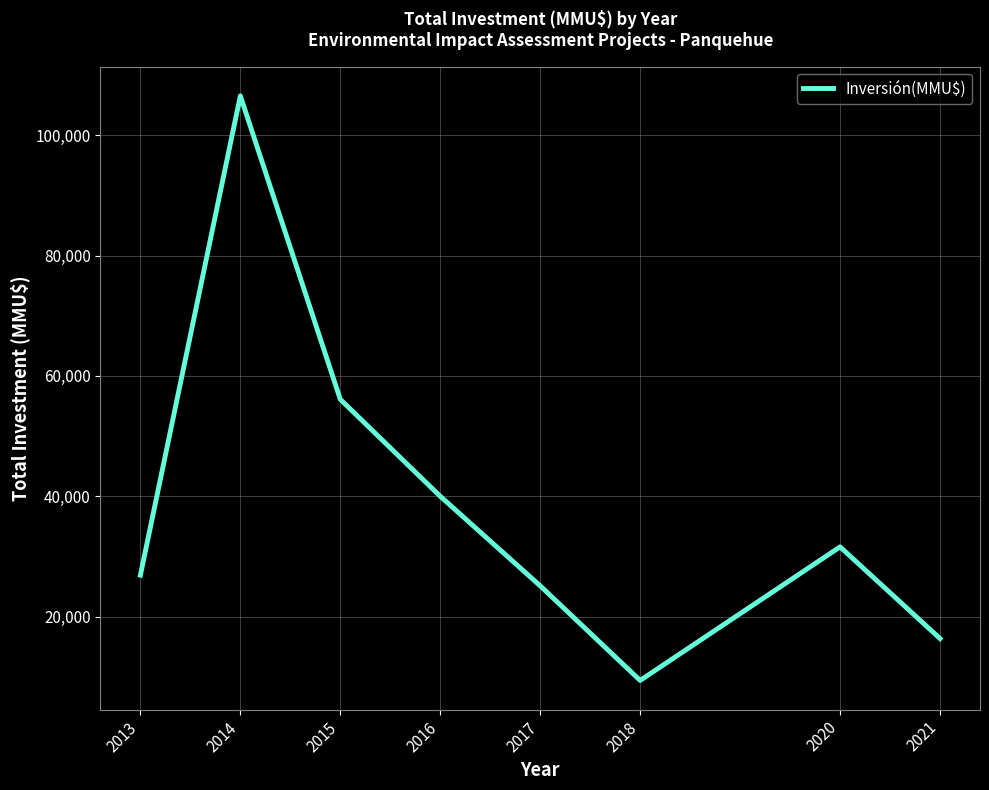

How many values are below 31590?

4